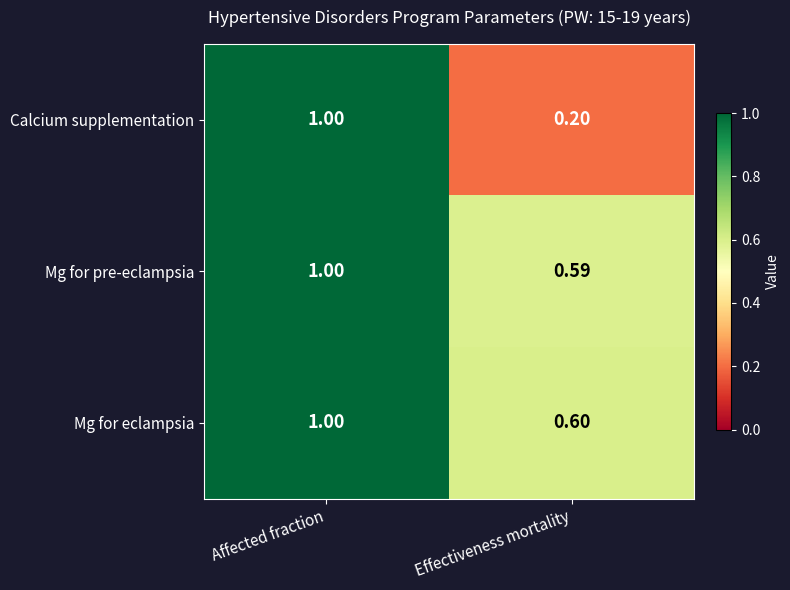

Count the number of data series in this chart.

3